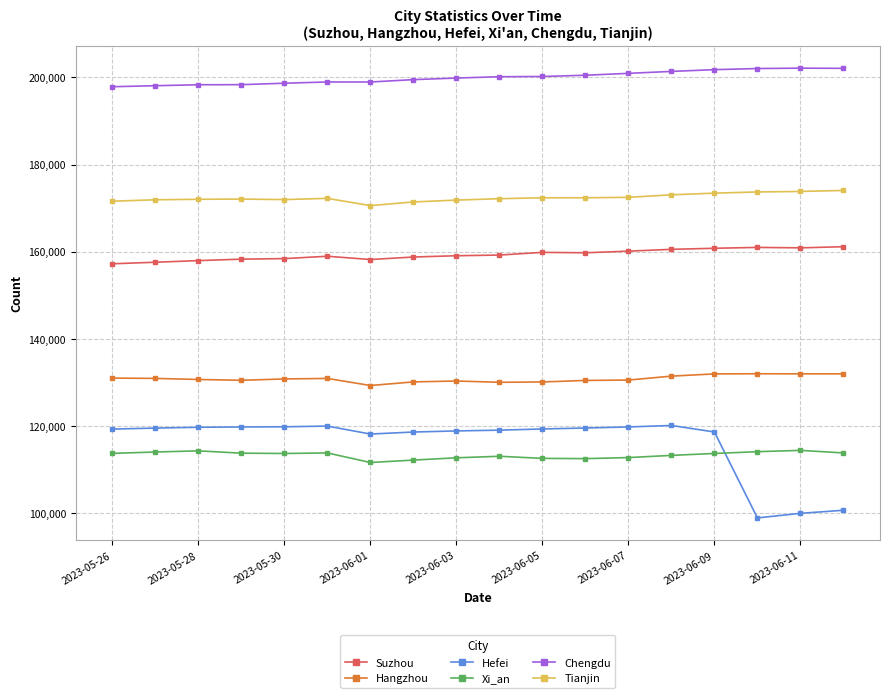

What is the maximum value for Hangzhou?

132032